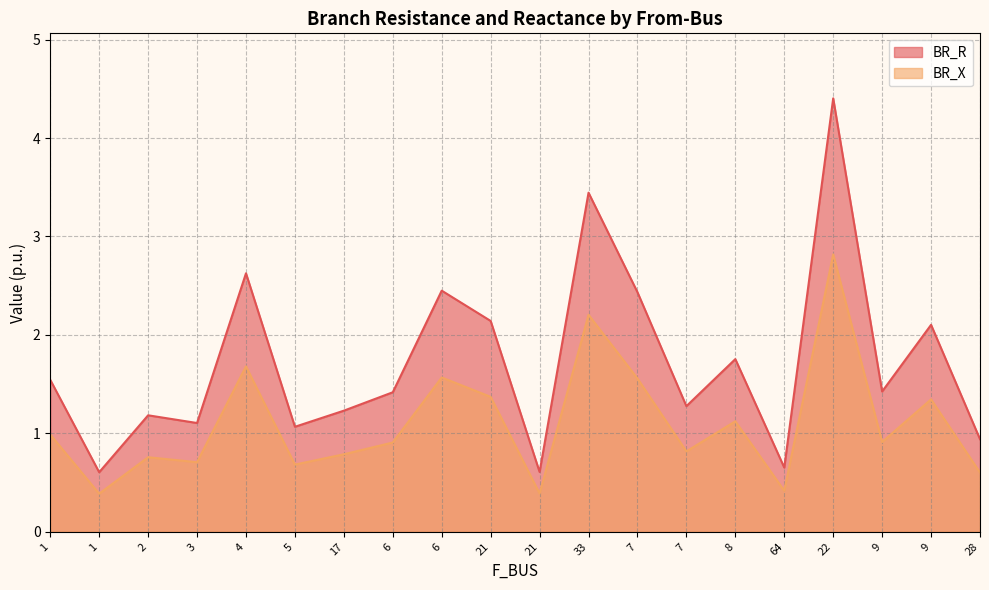

What is the minimum value shown in the chart?

0.4